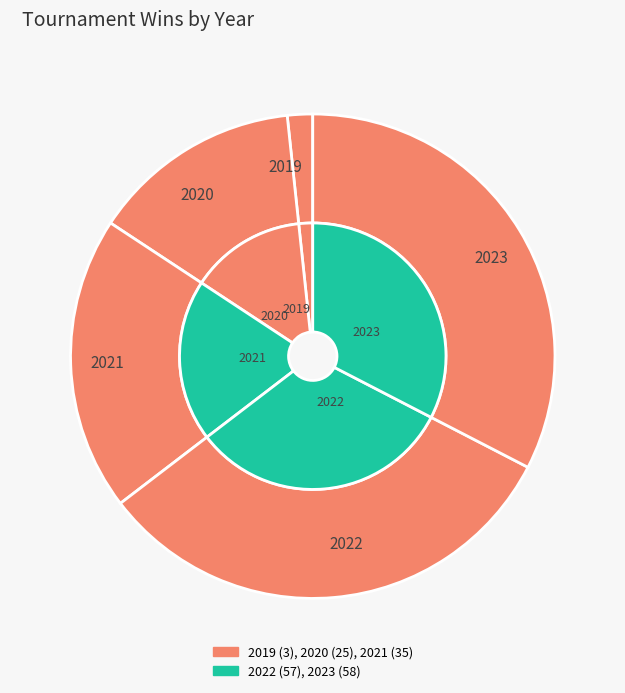

What is the smallest slice in the pie chart?

2019